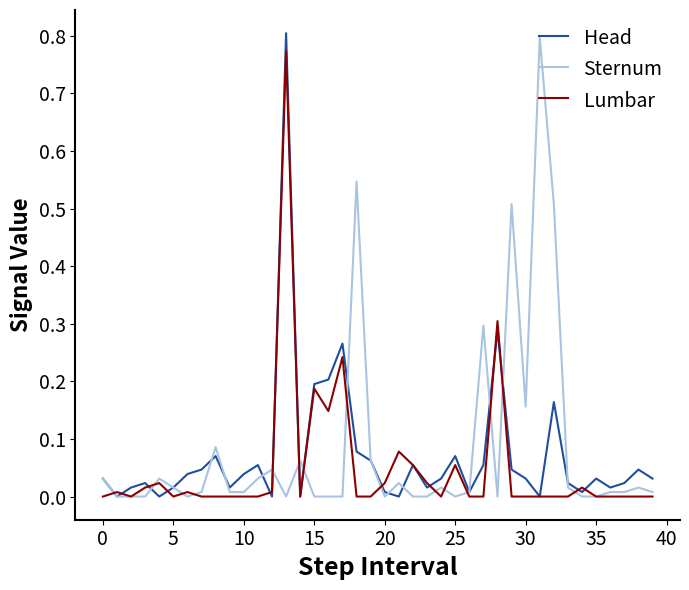

At how many categories does at least one series exceed 0?

40